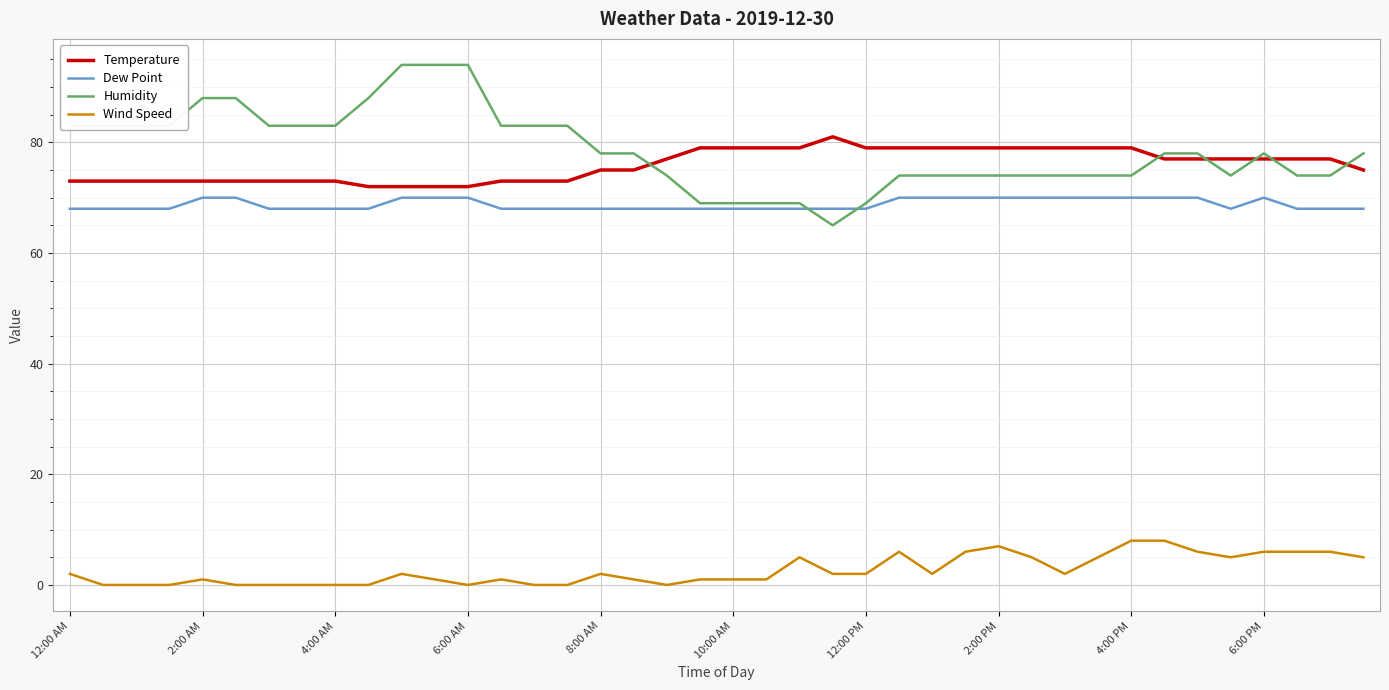

What is the maximum value for Wind Speed?

8